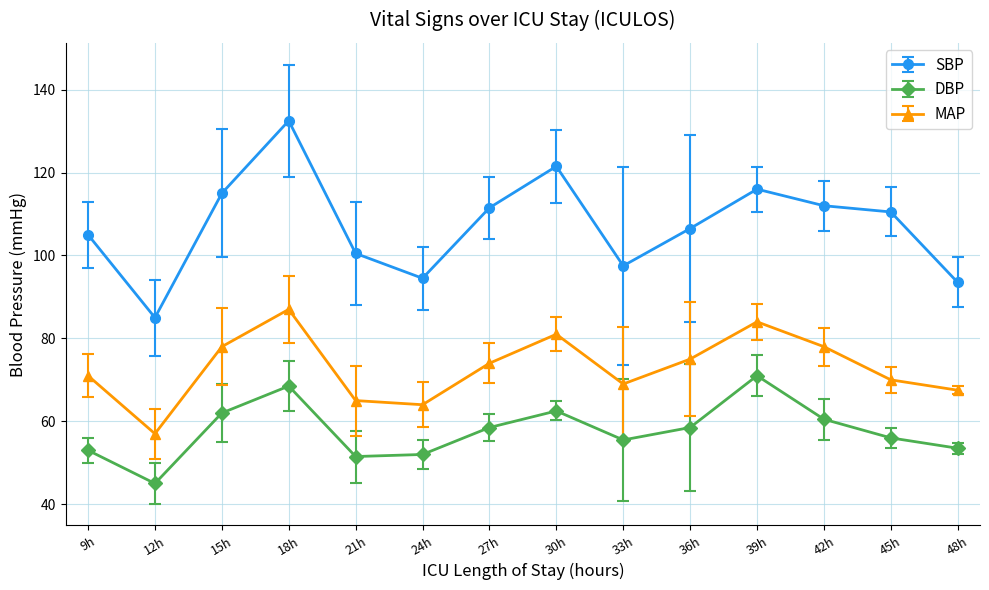

How many lines are shown in the chart?

3